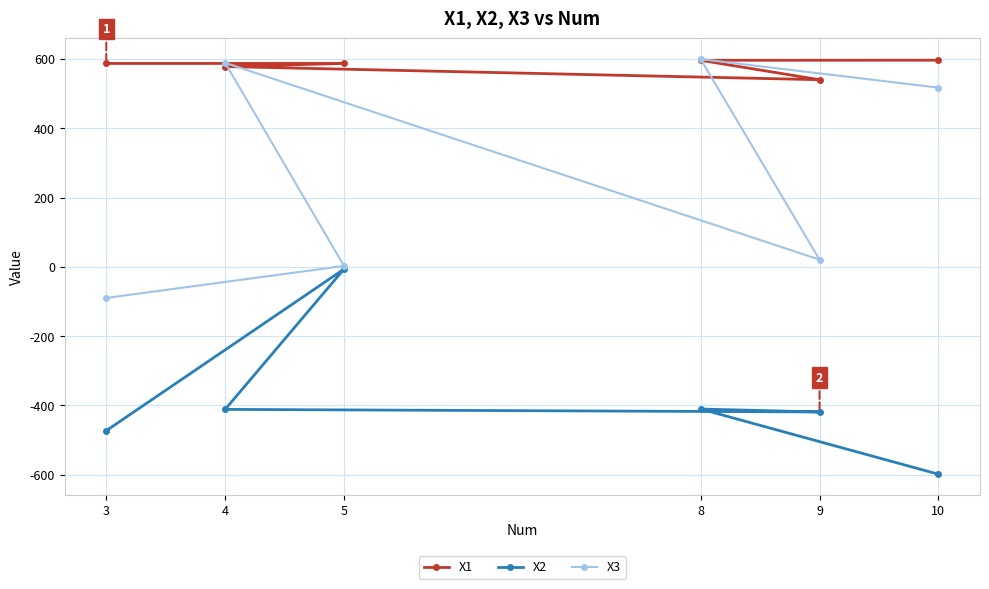

What is the minimum value shown in the chart?

-598.5